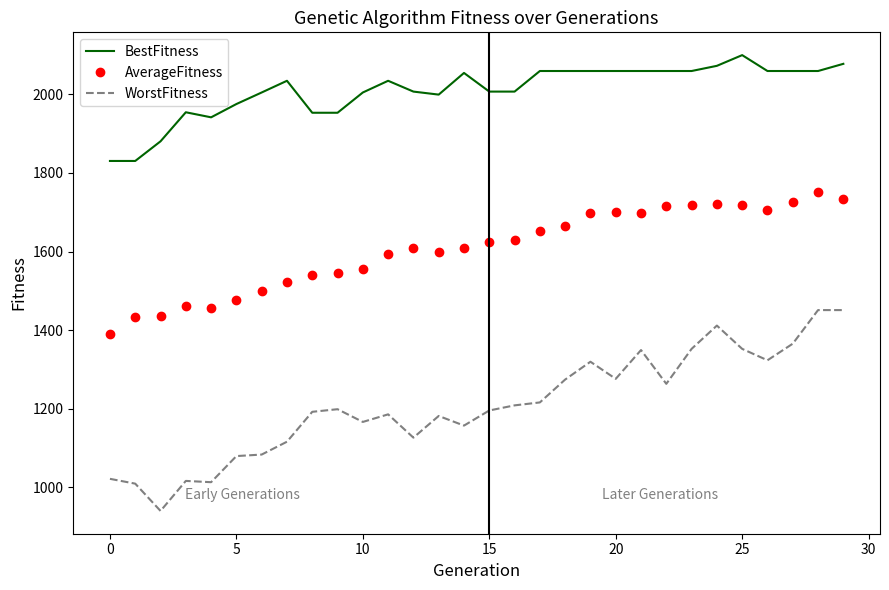

Which series has the largest total across all categories?

BestFitness